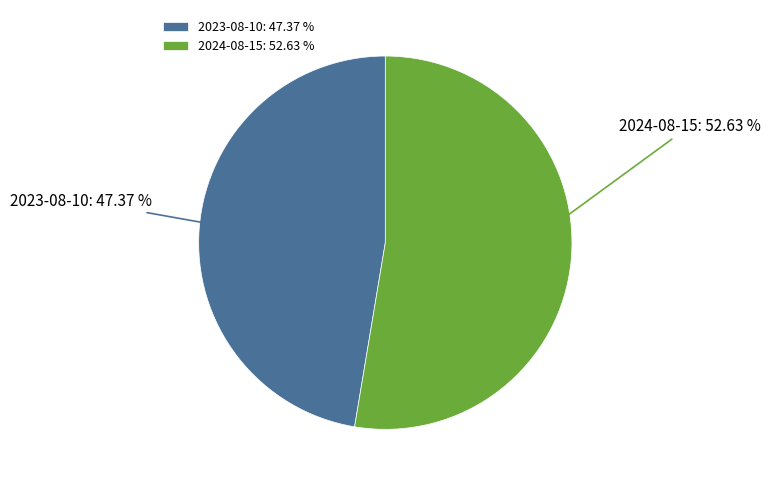

What is the majority slice?

2024-08-15: 52.63 %